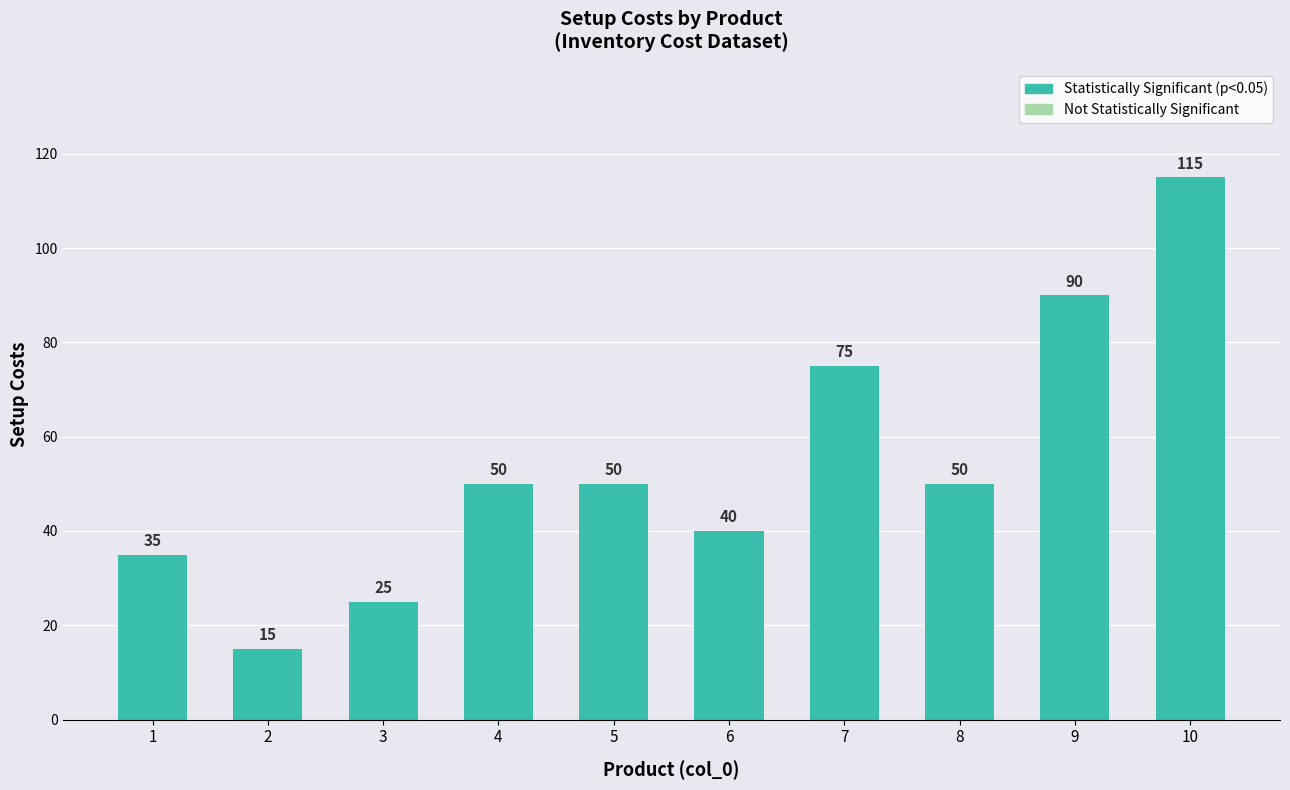

True or false: the data shows 35 at 3.

False